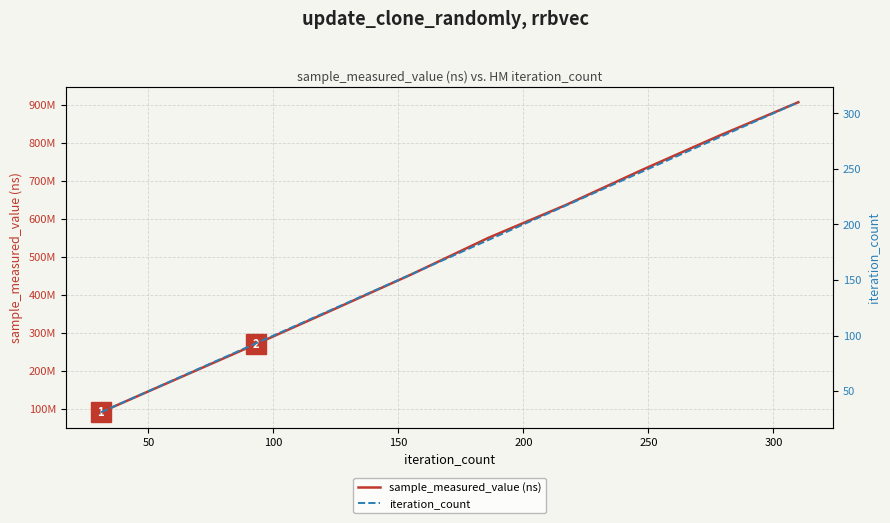

True or false: sample_measured_value (ns) and iteration_count cross at least once.

False